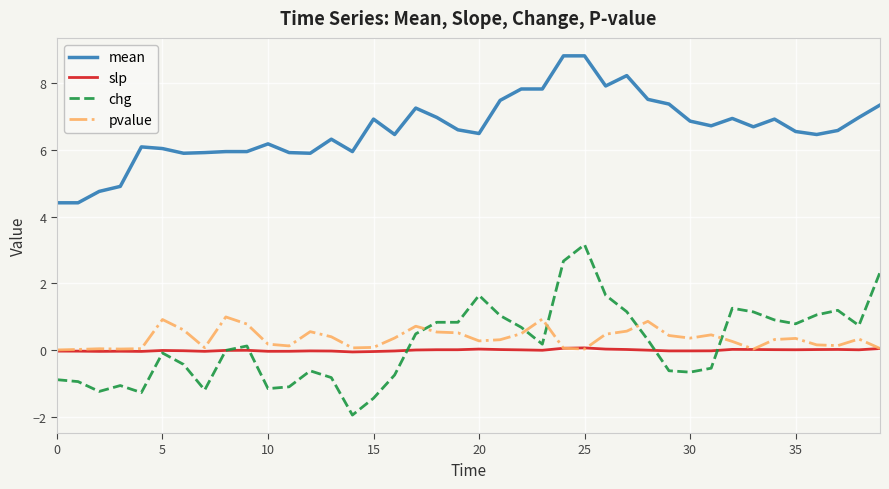

True or false: mean and pvalue intersect in this chart.

False